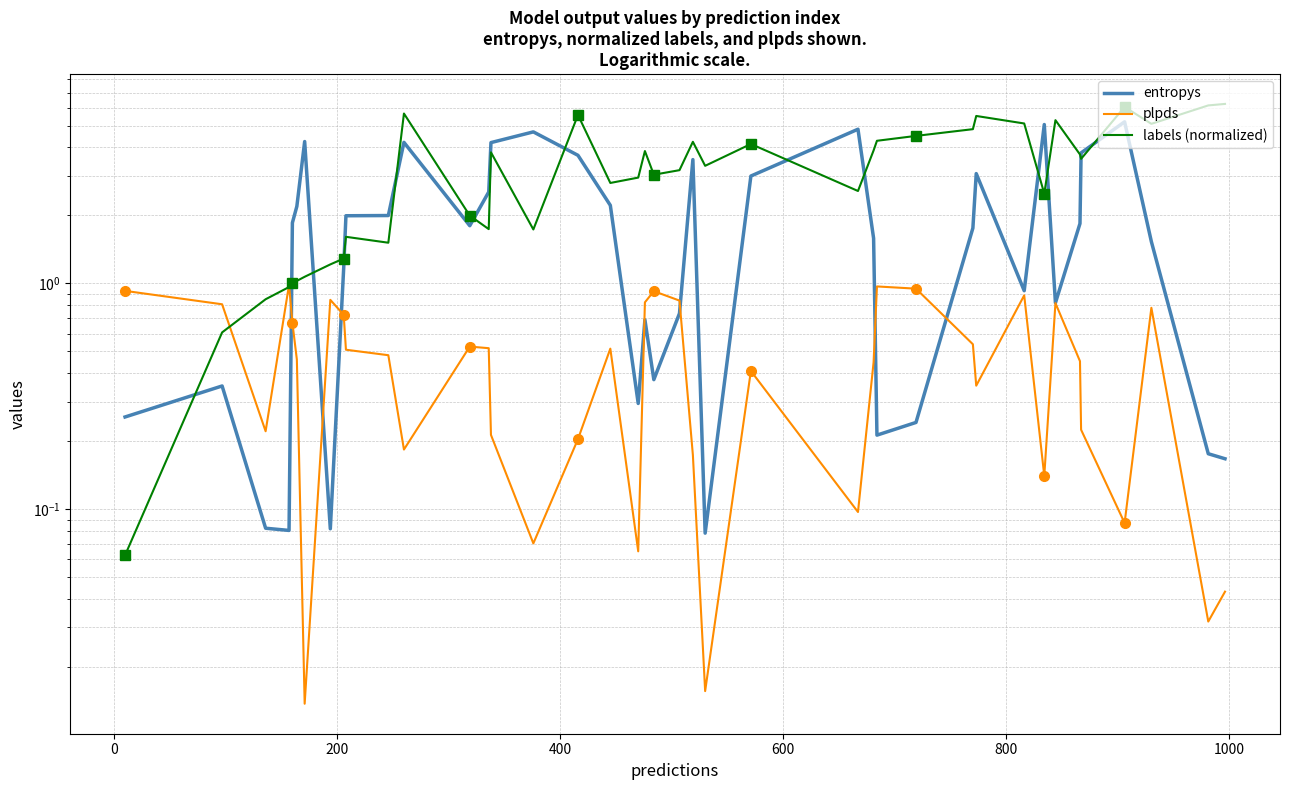

List the series in order of their peak value, highest first.

labels (normalized), entropys, plpds